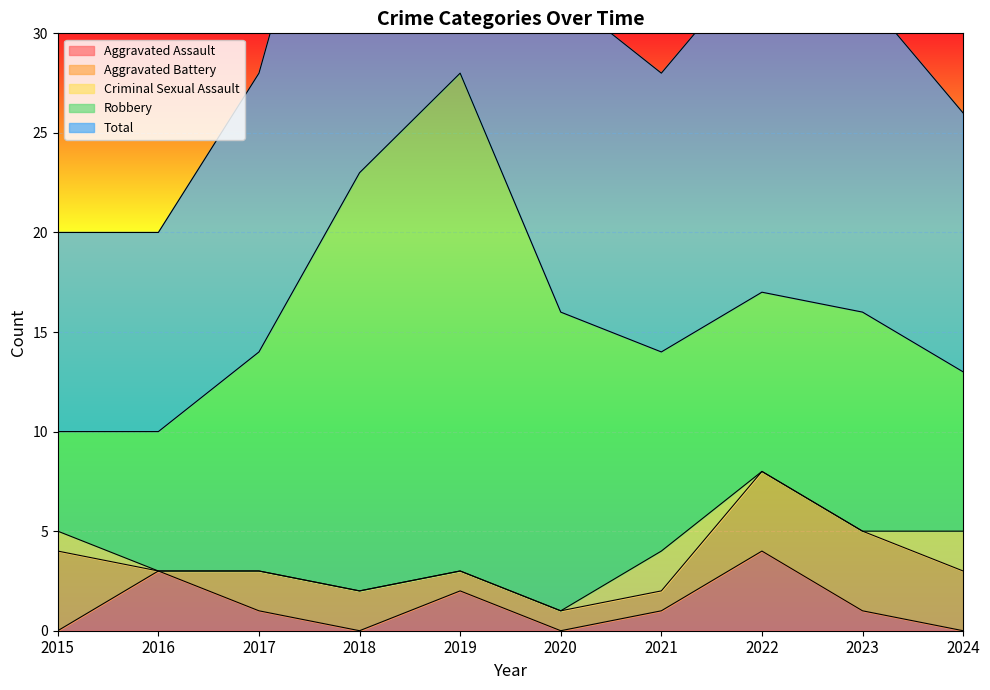

What is the sum of the Total values at 2017 and 2022?

31